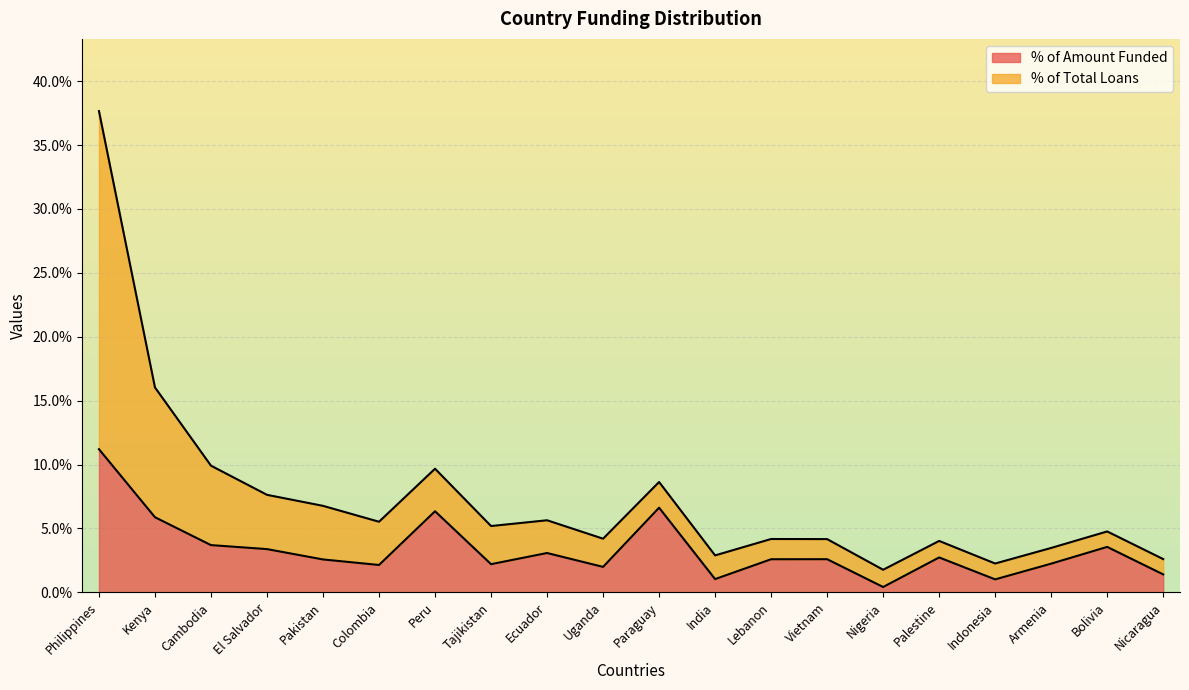

What is the sum of all Amount Funded values?

0.7